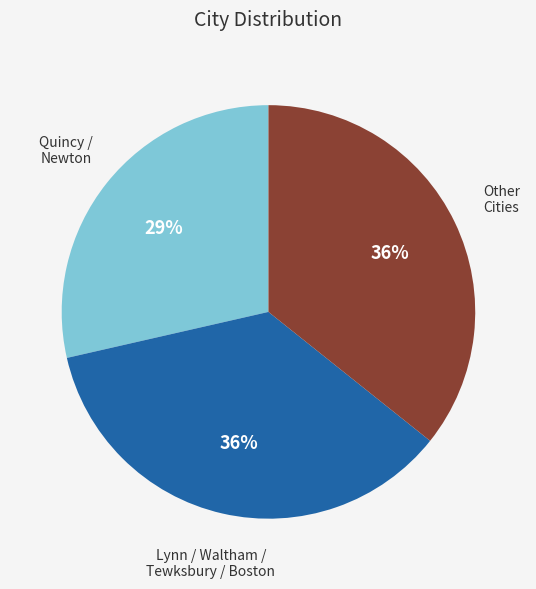

Does any single category account for the majority?

No